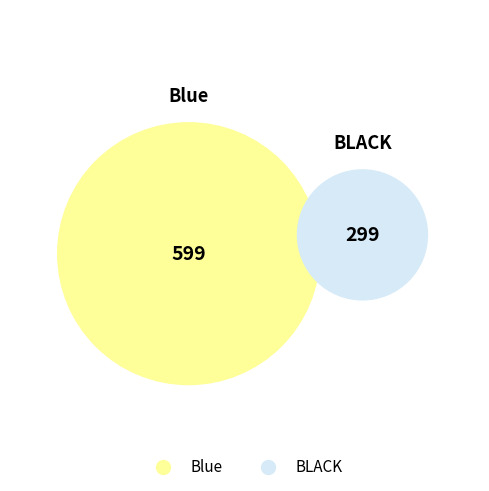

Does BLACK represent more than half of the total?

No